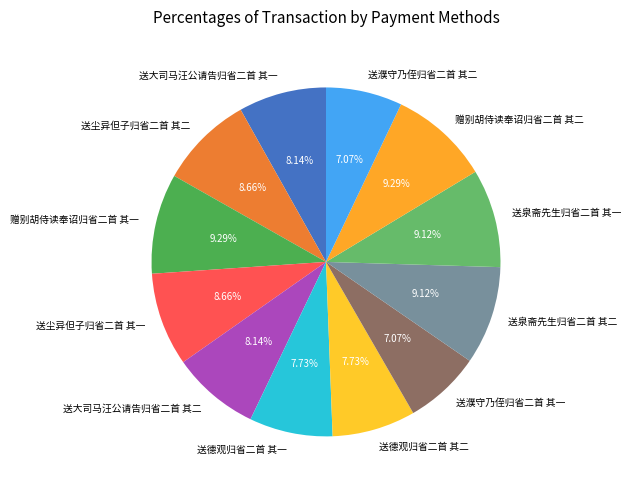

True or false: 送尘异但子归省二首 其二 accounts for 9% of the total.

True